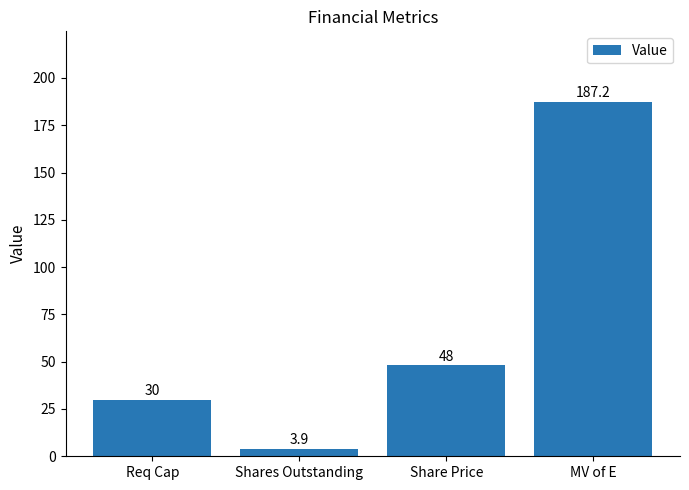

How many bars are there in total?

4